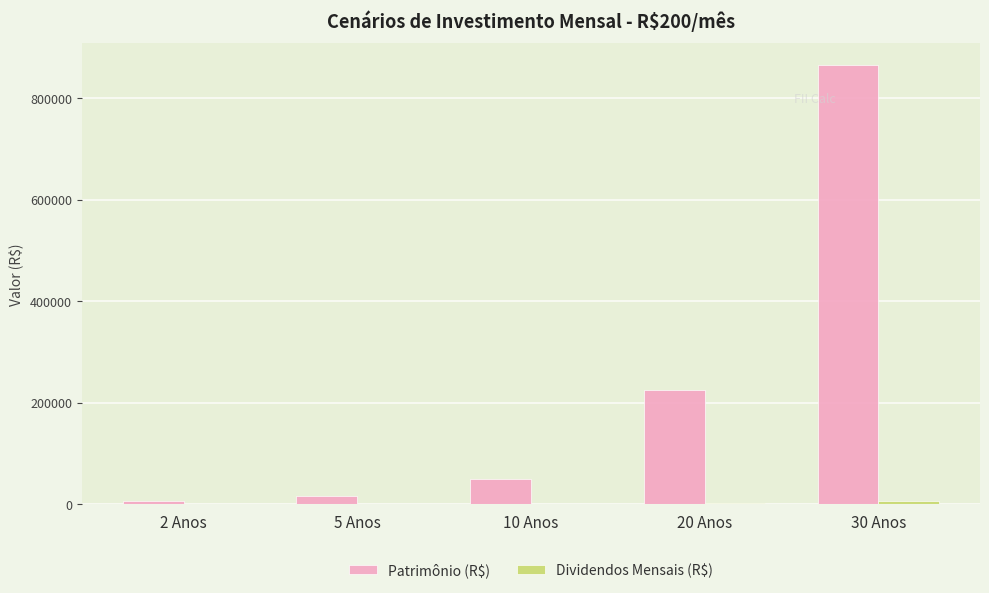

Which series changed the most between 2 Anos and 30 Anos?

Patrimônio (R$)